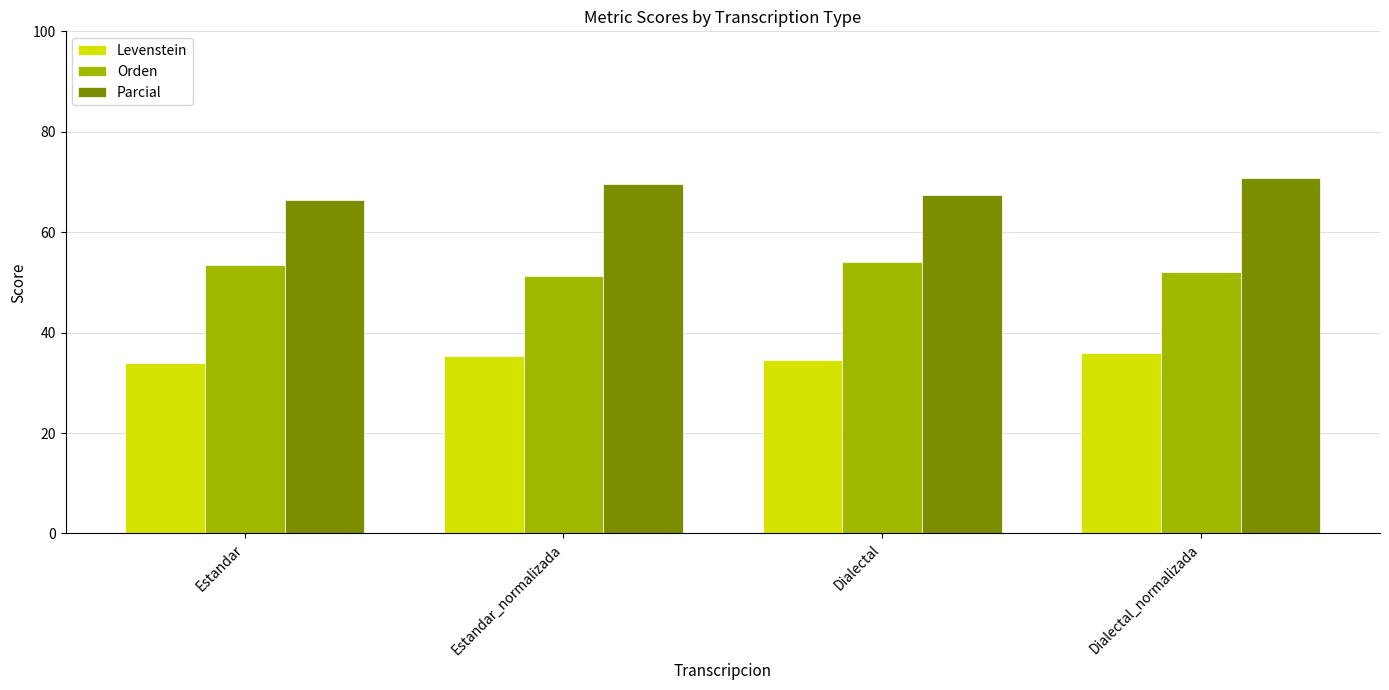

What is the spread (max minus min) of values at Dialectal?

32.9